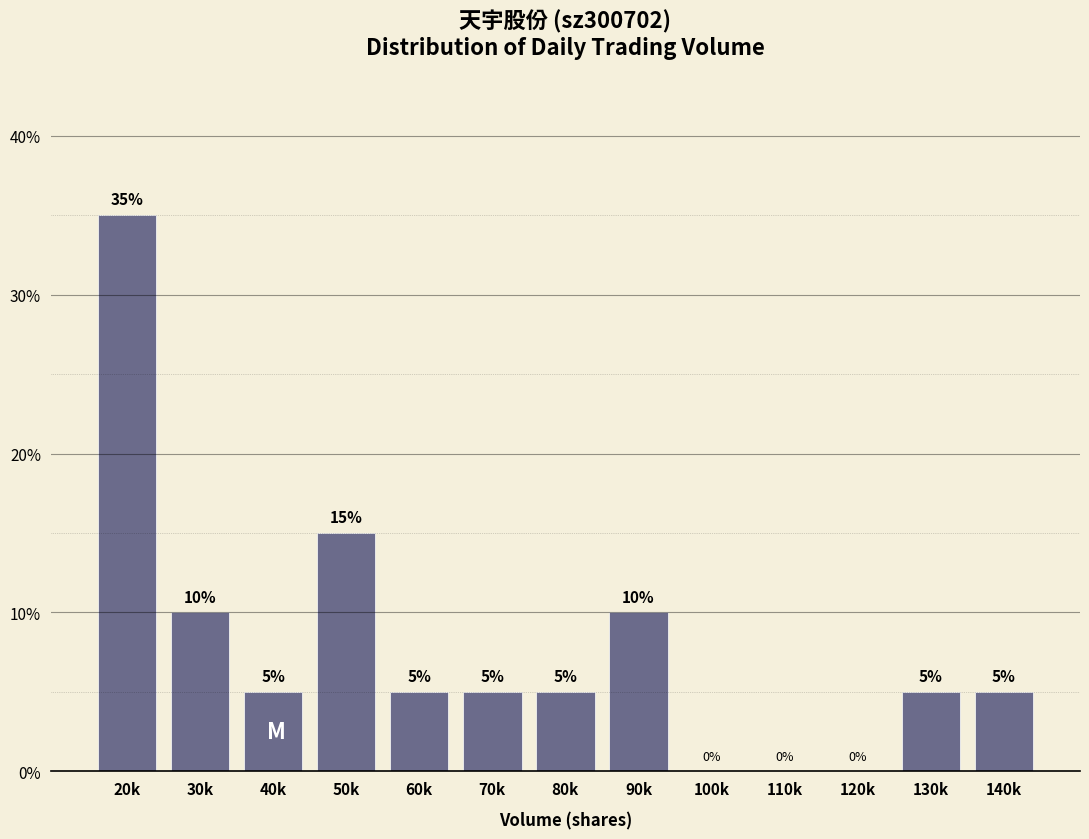

Reading left to right, extract all data points from this chart.

20k=35	30k=10	40k=5	50k=15	60k=5	70k=5	80k=5	90k=10	100k=0	110k=0	120k=0	130k=5	140k=5